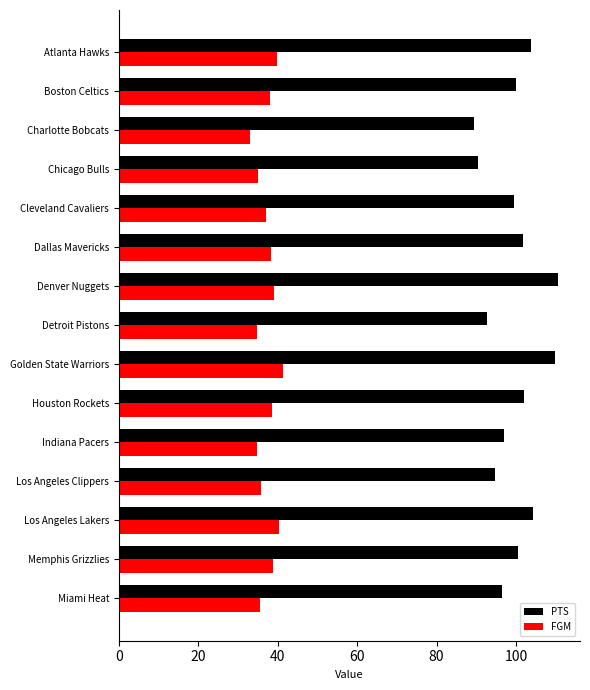

Which category has the highest value in the FGM series?

Golden State Warriors